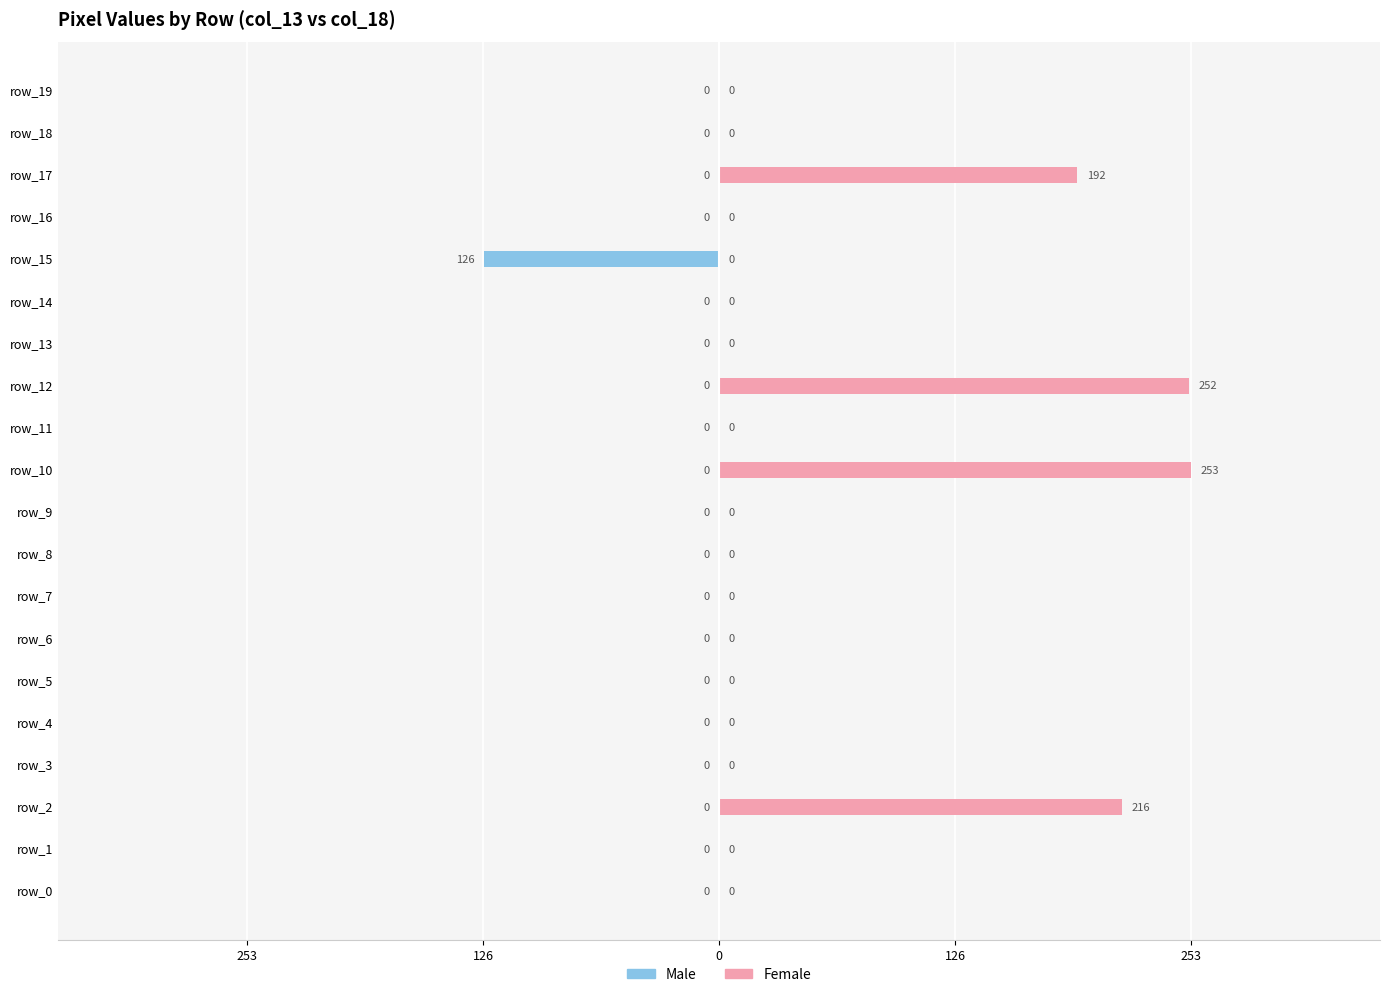

At how many categories does at least one series exceed 140?

4